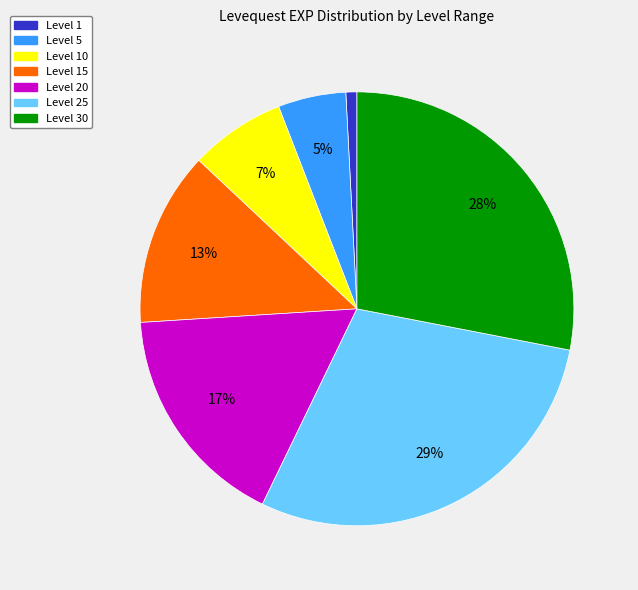

What is the smallest slice in the pie chart?

Level 1